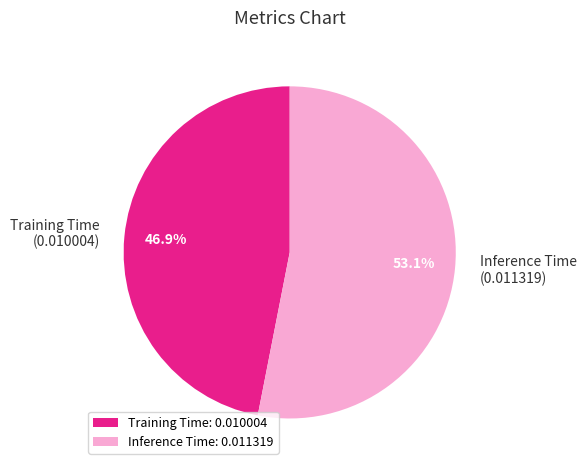

To the nearest percent, what is the average slice percentage?

50%